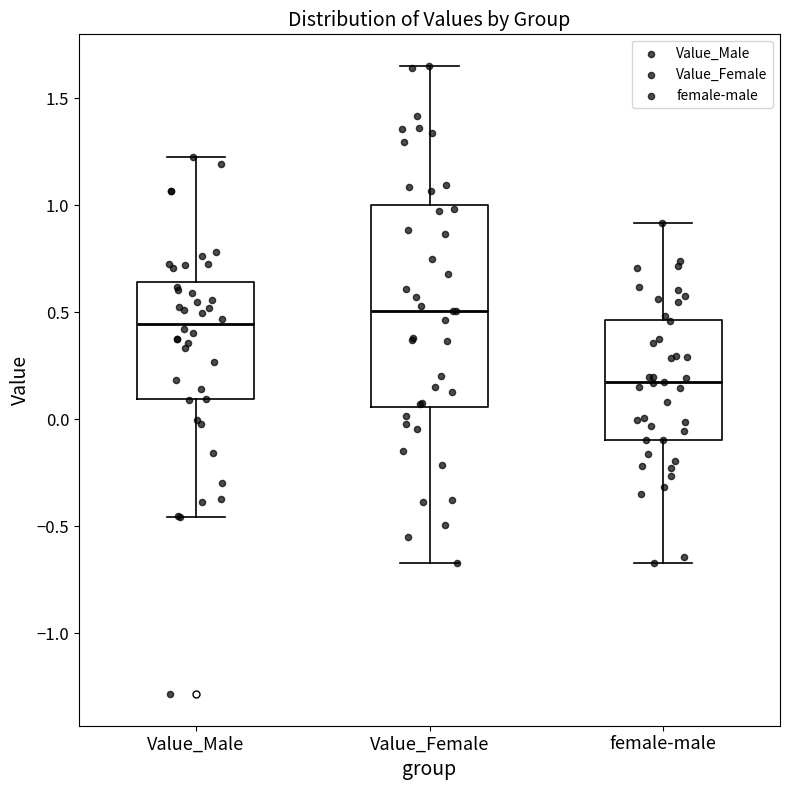

Which box is the tallest, from its lower edge to its upper edge?

Value_Female